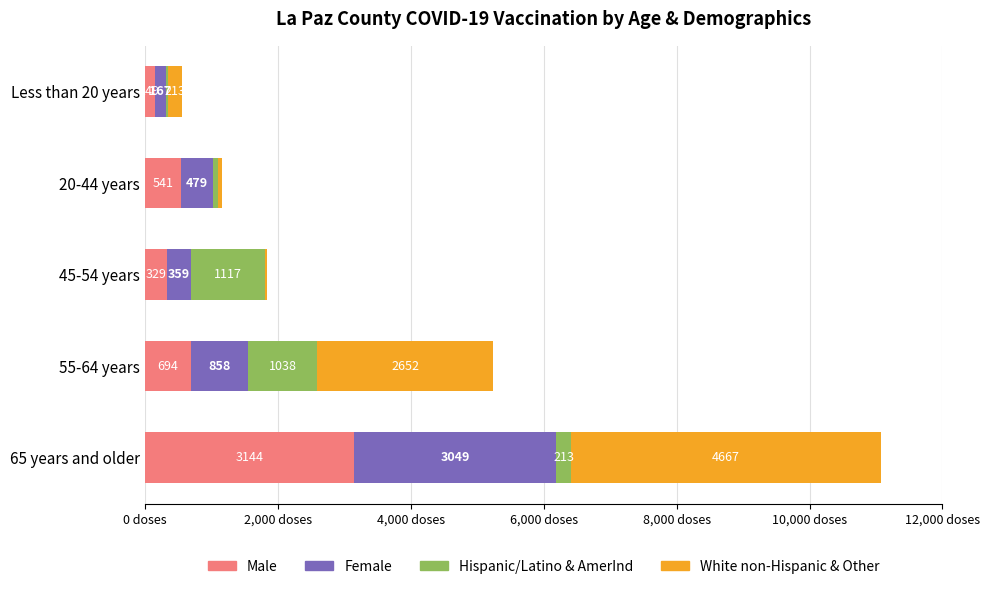

At which label does Male reach its peak?

65 years and older